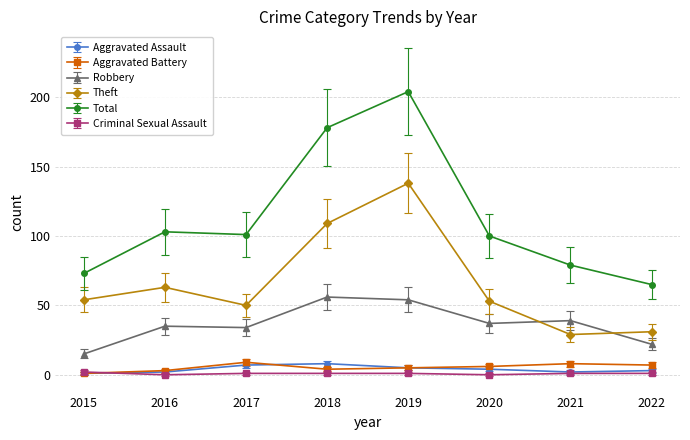

Which series changed the most between 2018 and 2020?

Total